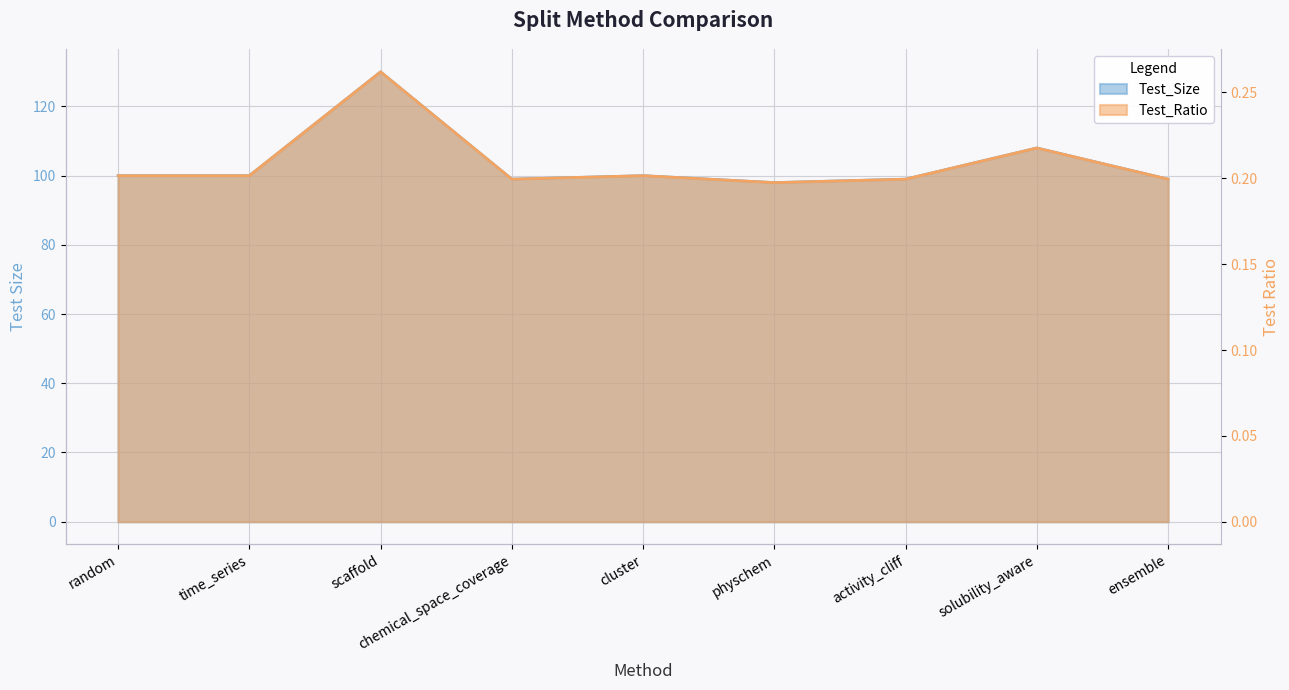

True or false: Test_Ratio and Test_Size intersect in this chart.

False